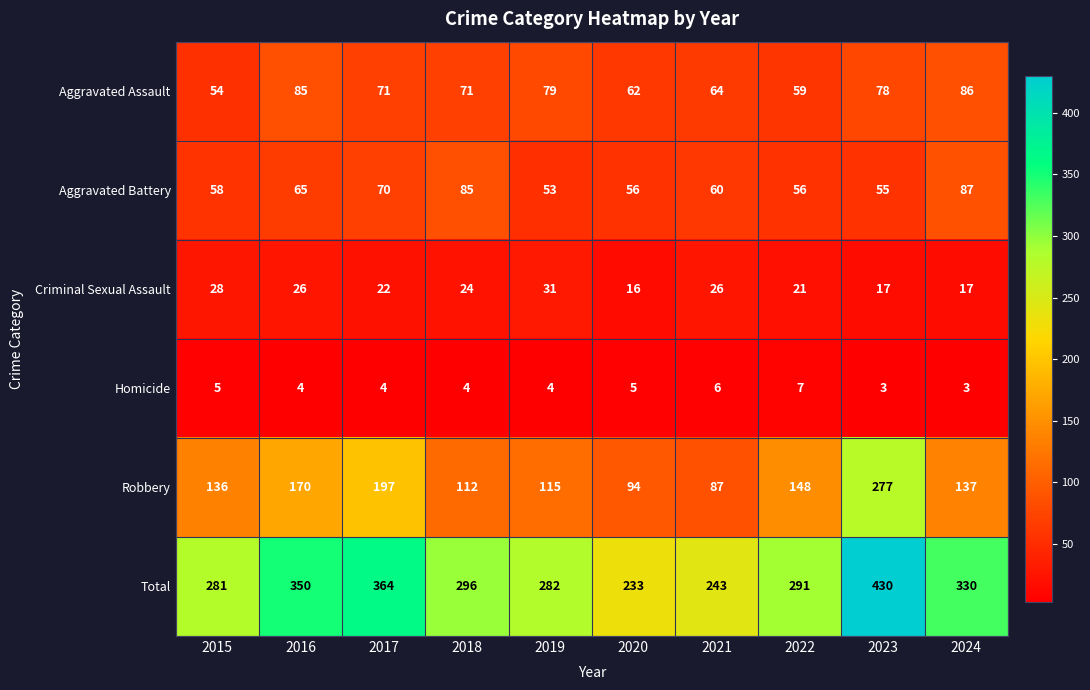

How many data points does each series have?

10